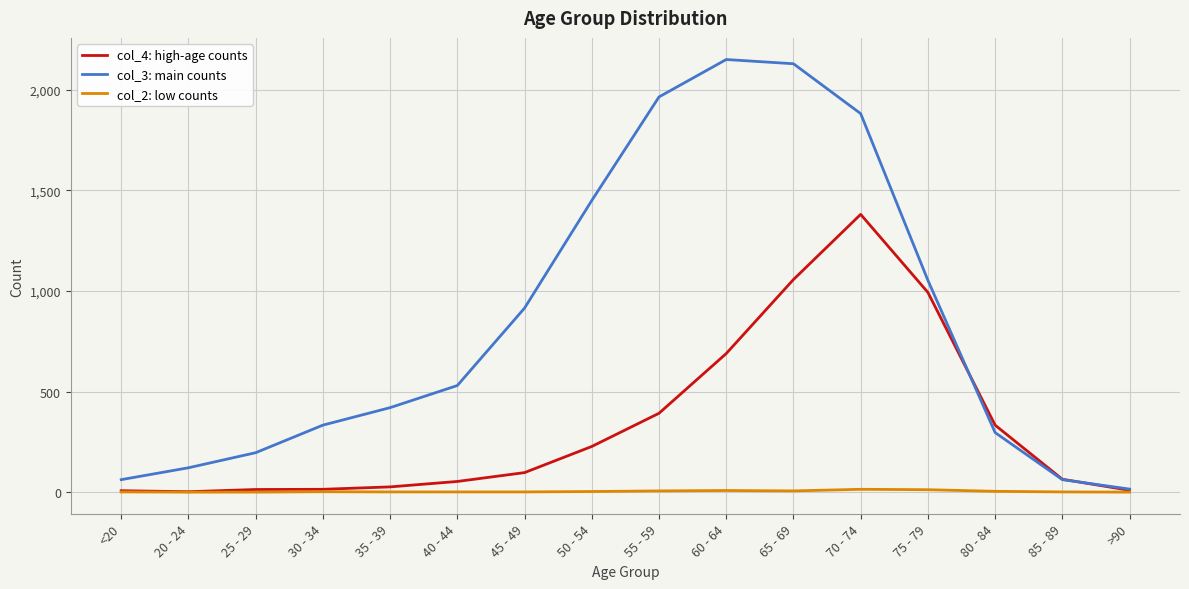

Which series has the widest spread of values?

col_3: main counts